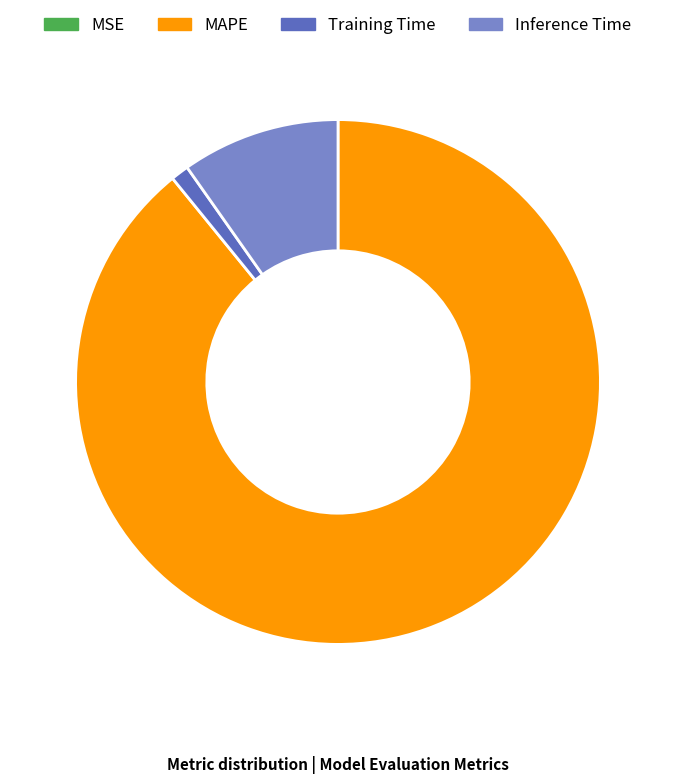

What is the largest slice in the pie chart?

MAPE